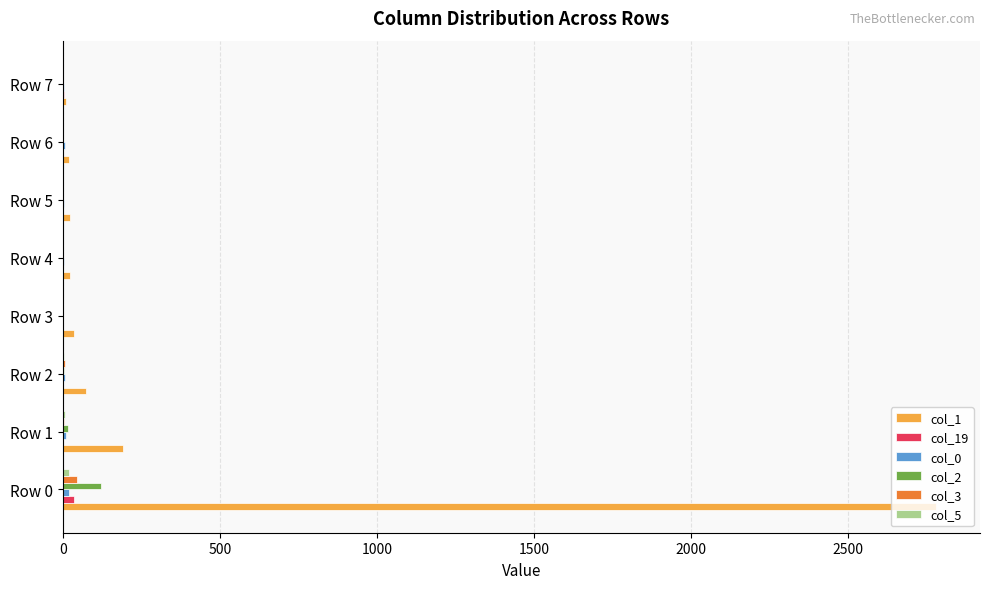

What is the greatest value displayed?

2780